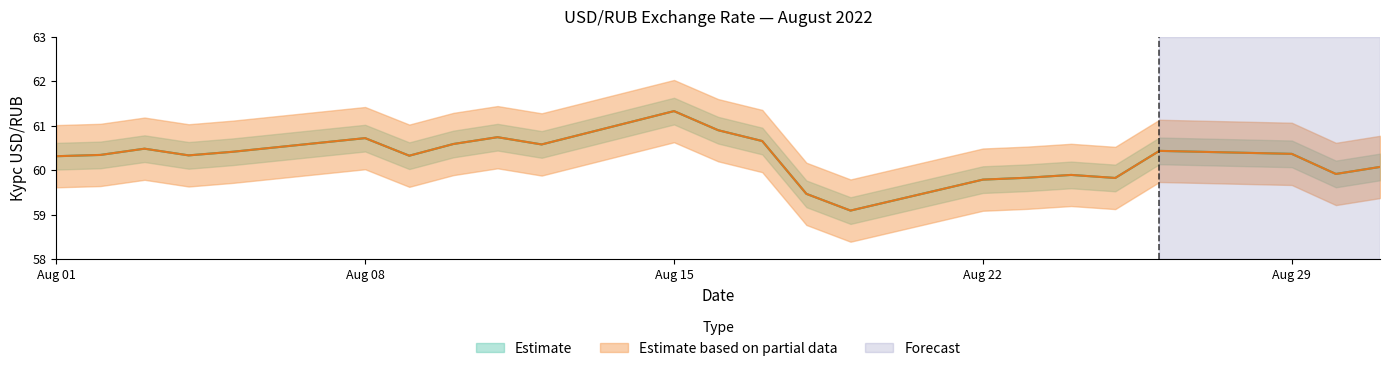

Rank the categories by Estimate value from highest to lowest.

15.08.2022, 16.08.2022, 11.08.2022, 08.08.2022, 17.08.2022, 10.08.2022, 12.08.2022, 03.08.2022, 26.08.2022, 05.08.2022, 29.08.2022, 02.08.2022, 04.08.2022, 09.08.2022, 01.08.2022, 31.08.2022, 30.08.2022, 24.08.2022, 23.08.2022, 25.08.2022, 22.08.2022, 18.08.2022, 19.08.2022